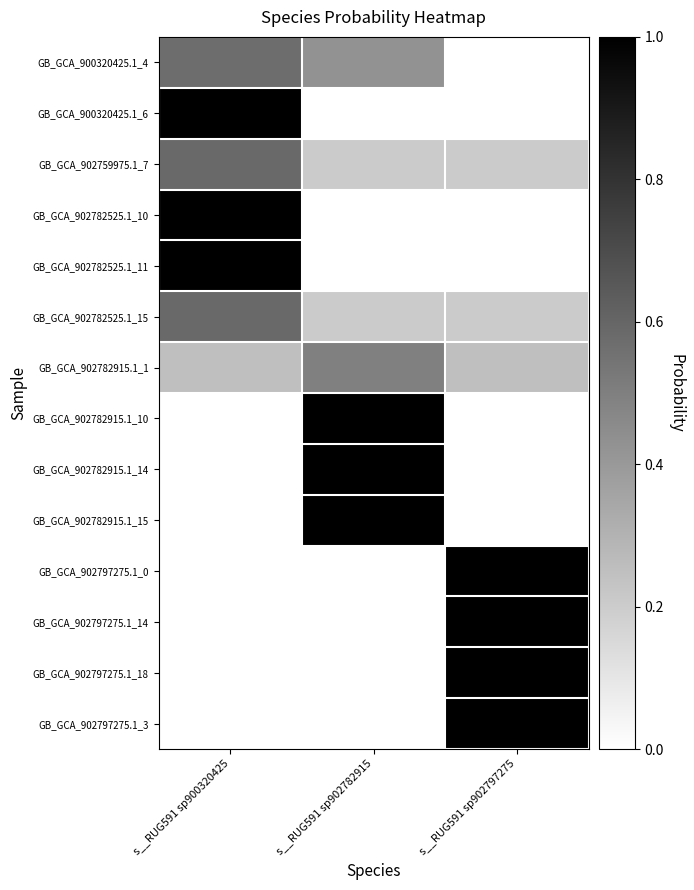

Reading right to left, list all the values displayed in this chart.

GB_GCA_900320425.1_4: s__RUG591 sp902797275=0.0	s__RUG591 sp902782915=0.4	s__RUG591 sp900320425=0.6
GB_GCA_900320425.1_6: s__RUG591 sp902797275=0.0	s__RUG591 sp902782915=0.0	s__RUG591 sp900320425=1.0
GB_GCA_902759975.1_7: s__RUG591 sp902797275=0.2	s__RUG591 sp902782915=0.2	s__RUG591 sp900320425=0.6
GB_GCA_902782525.1_10: s__RUG591 sp902797275=0.0	s__RUG591 sp902782915=0.0	s__RUG591 sp900320425=1.0
GB_GCA_902782525.1_11: s__RUG591 sp902797275=0.0	s__RUG591 sp902782915=0.0	s__RUG591 sp900320425=1.0
GB_GCA_902782525.1_15: s__RUG591 sp902797275=0.2	s__RUG591 sp902782915=0.2	s__RUG591 sp900320425=0.6
GB_GCA_902782915.1_1: s__RUG591 sp902797275=0.3	s__RUG591 sp902782915=0.5	s__RUG591 sp900320425=0.3
GB_GCA_902782915.1_10: s__RUG591 sp902797275=0.0	s__RUG591 sp902782915=1.0	s__RUG591 sp900320425=0.0
GB_GCA_902782915.1_14: s__RUG591 sp902797275=0.0	s__RUG591 sp902782915=1.0	s__RUG591 sp900320425=0.0
GB_GCA_902782915.1_15: s__RUG591 sp902797275=0.0	s__RUG591 sp902782915=1.0	s__RUG591 sp900320425=0.0
GB_GCA_902797275.1_0: s__RUG591 sp902797275=1.0	s__RUG591 sp902782915=0.0	s__RUG591 sp900320425=0.0
GB_GCA_902797275.1_14: s__RUG591 sp902797275=1.0	s__RUG591 sp902782915=0.0	s__RUG591 sp900320425=0.0
GB_GCA_902797275.1_18: s__RUG591 sp902797275=1.0	s__RUG591 sp902782915=0.0	s__RUG591 sp900320425=0.0
GB_GCA_902797275.1_3: s__RUG591 sp902797275=1.0	s__RUG591 sp902782915=0.0	s__RUG591 sp900320425=0.0